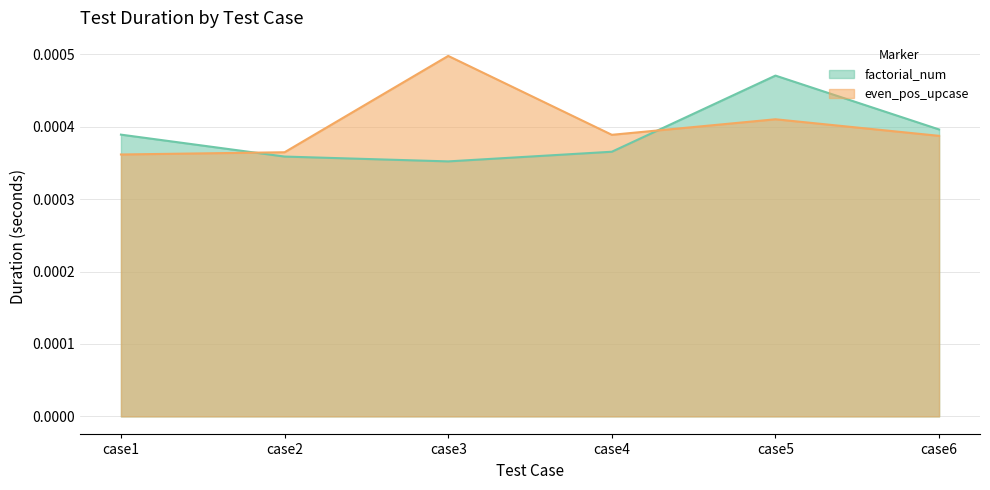

Where is even_pos_upcase nearest to the value 0?

case1